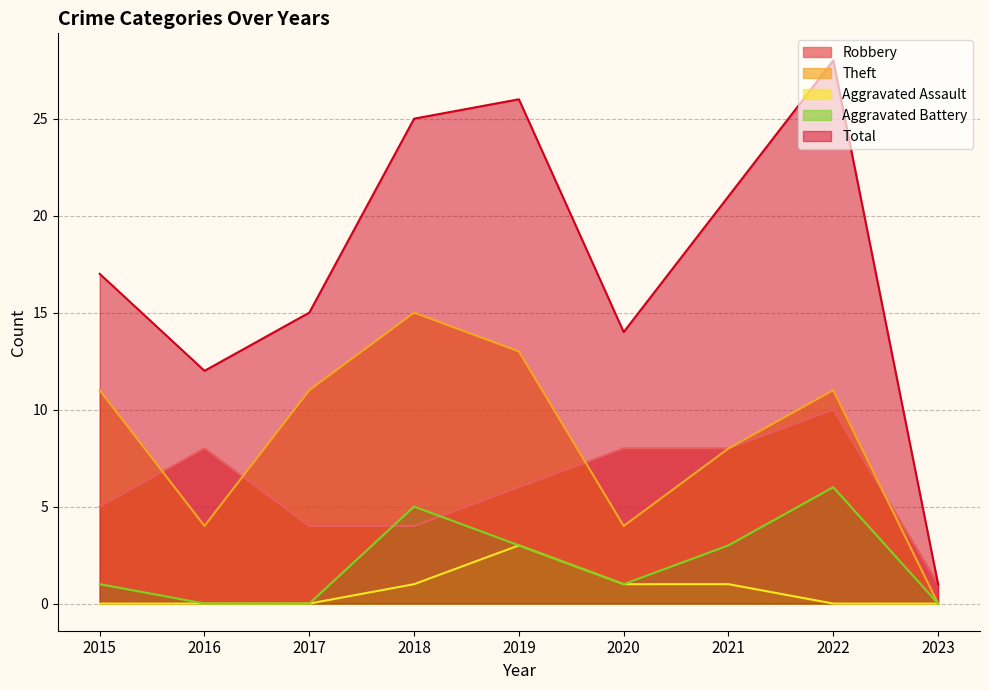

How many lines are shown in the chart?

5